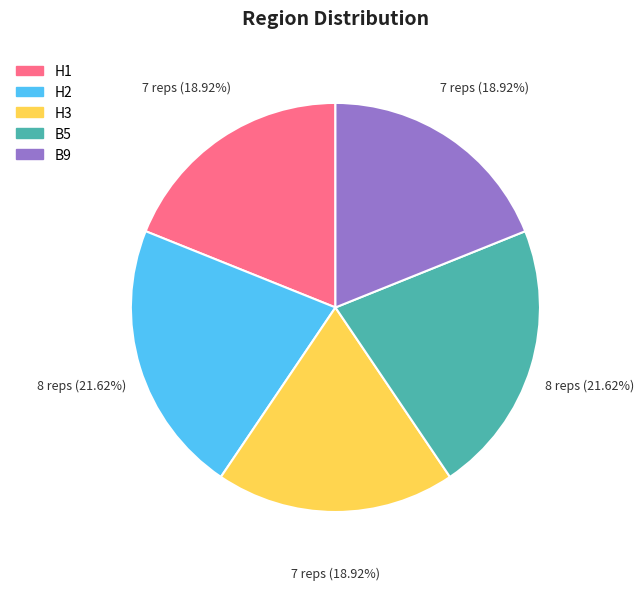

To the nearest percent, what is the difference between the B9 and B5 slice percentages?

3%